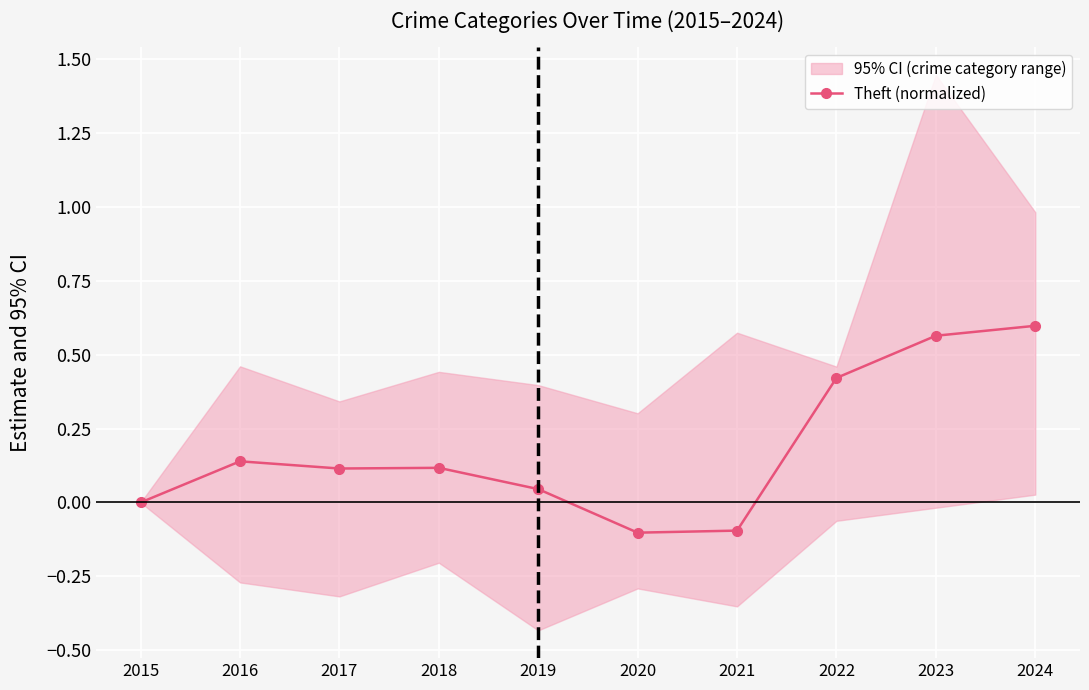

How many interior local peaks (higher than both neighbors) does the data have?

2